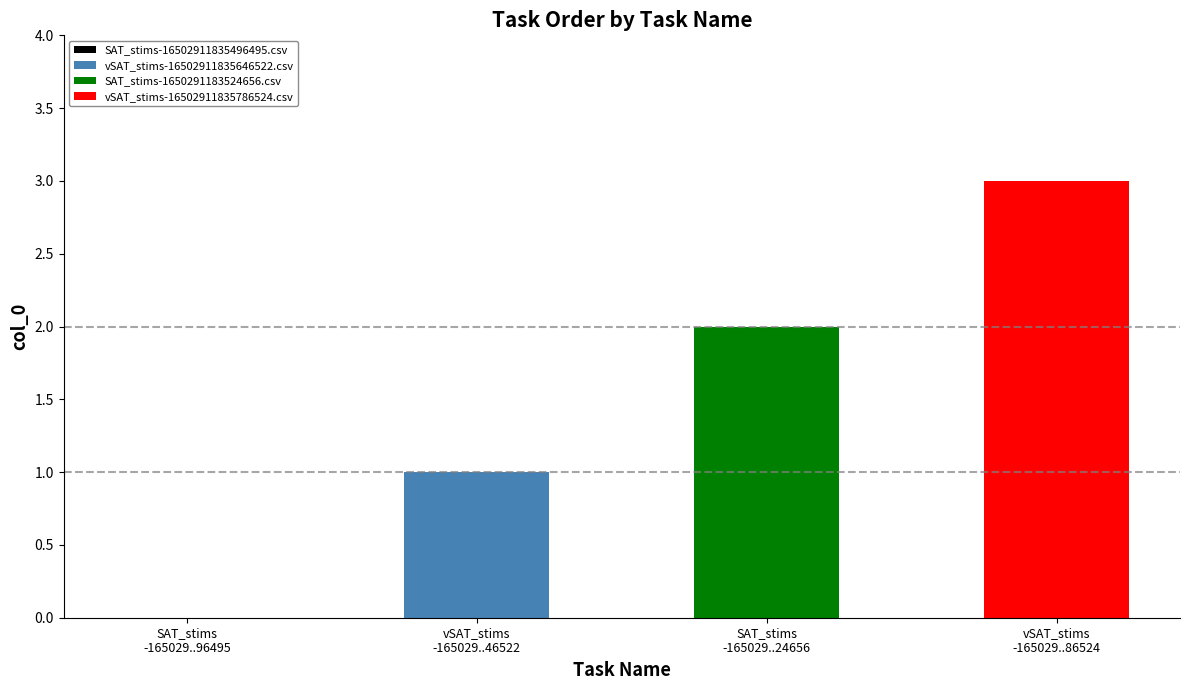

List the labels in order of value, smallest first.

SAT_stims-16502911835496495.csv, vSAT_stims-16502911835646522.csv, SAT_stims-1650291183524656.csv, vSAT_stims-16502911835786524.csv